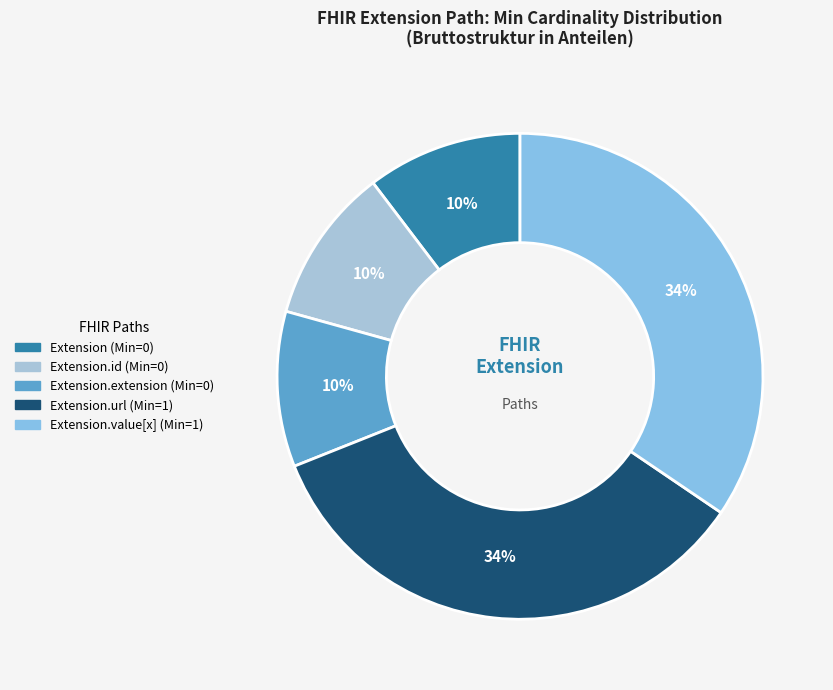

Which category has the smallest portion of the pie?

Extension